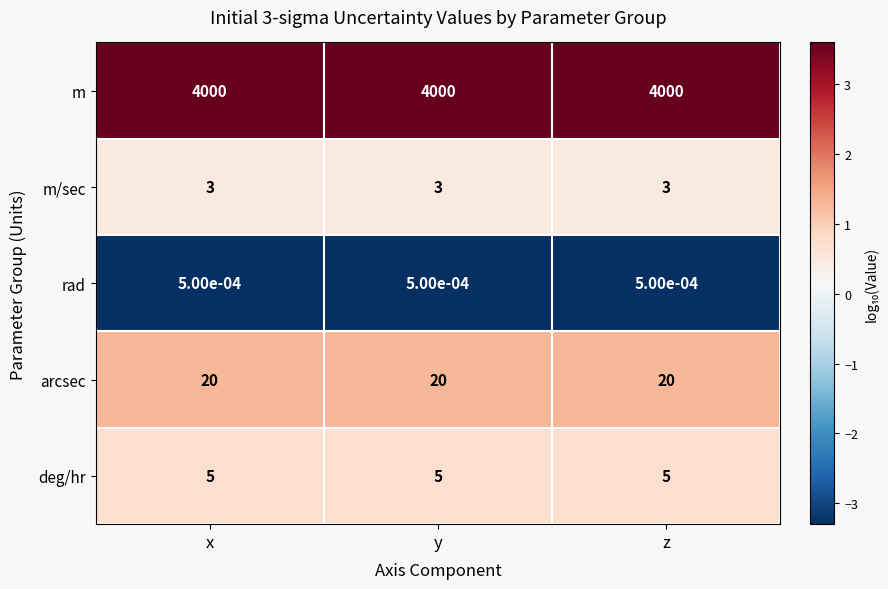

Is the value of rad at z greater than the value of m/sec at z?

No